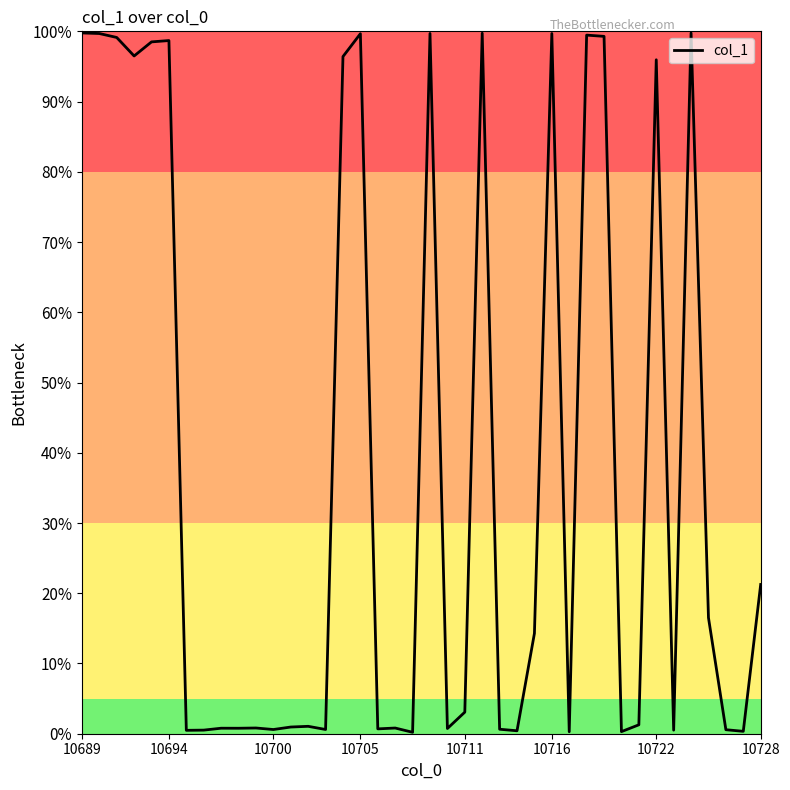

Does the chart display data point markers on the line(s)?

No